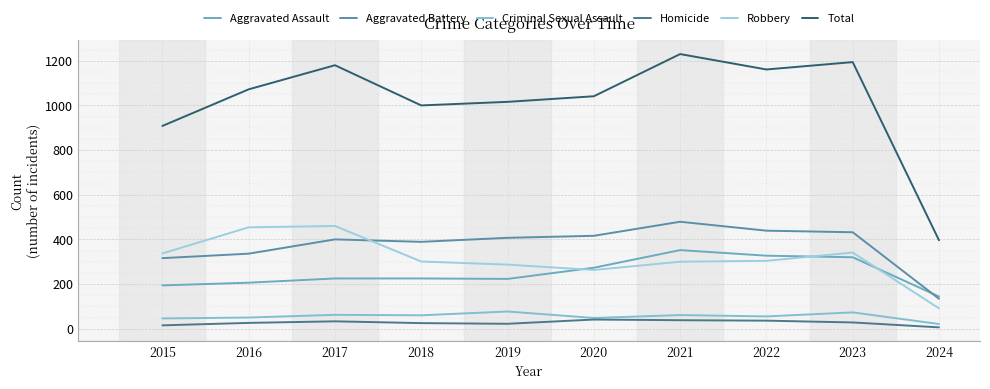

True or false: Aggravated Battery and Aggravated Assault intersect in this chart.

True